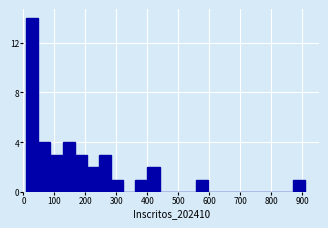

Around what value on the x-axis is the tallest bar? Give the approximate position of its centre, as read against the axis.

30